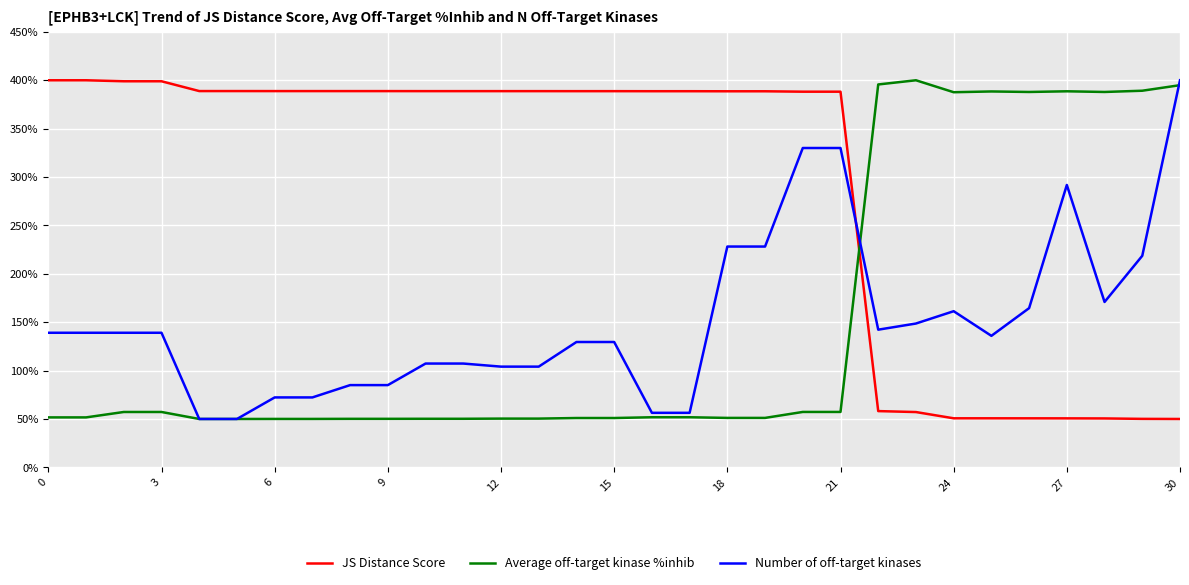

What is the minimum value for Number of off-target kinases?

50.0